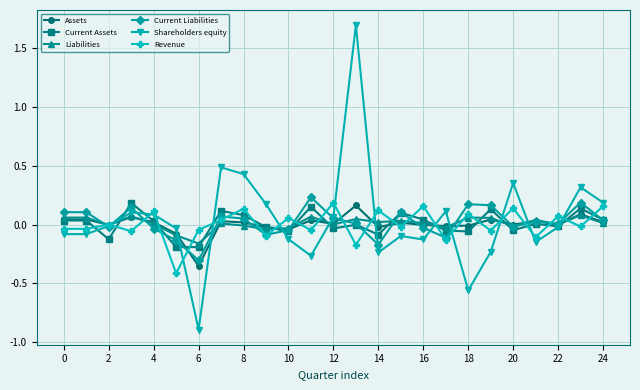

What is the minimum value shown in the chart?

-0.9